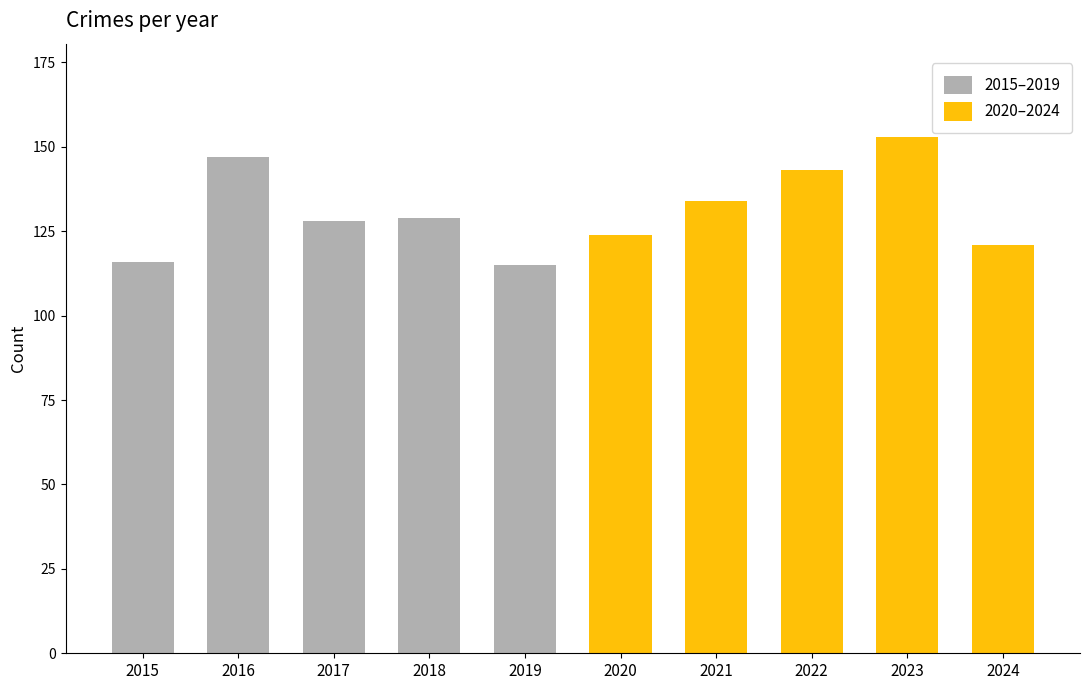

Is it true that 2015–2019 equals -34 at 2021?

False